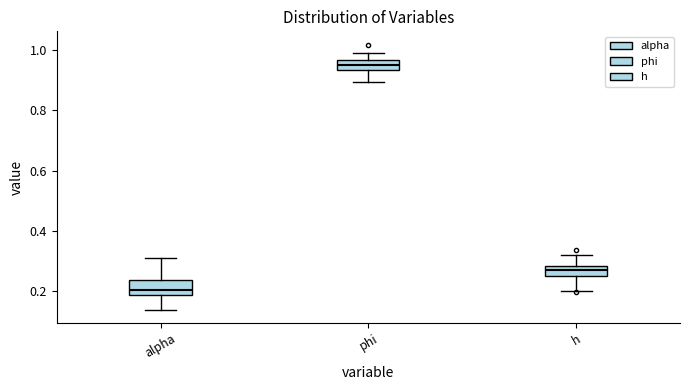

Reading left to right, transcribe this box plot: for each box, give where its median line is, the range the box spans, and where its two whiskers end, as read against the y-axis. The values are not printed on the chart, so give them approximately, as read against the axis.

alpha: median 0.20, box 0.18 to 0.24, whiskers 0.14 to 0.32
phi: median 0.96 (inside the box), box 0.94 to 0.96, whiskers 0.90 to 1.00
h: median 0.26, box 0.24 to 0.28, whiskers 0.20 to 0.32